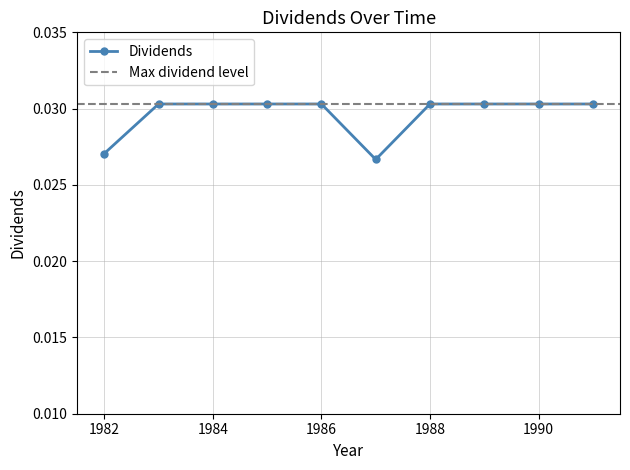

Count the Dividends values in the range 0 to 1.

10